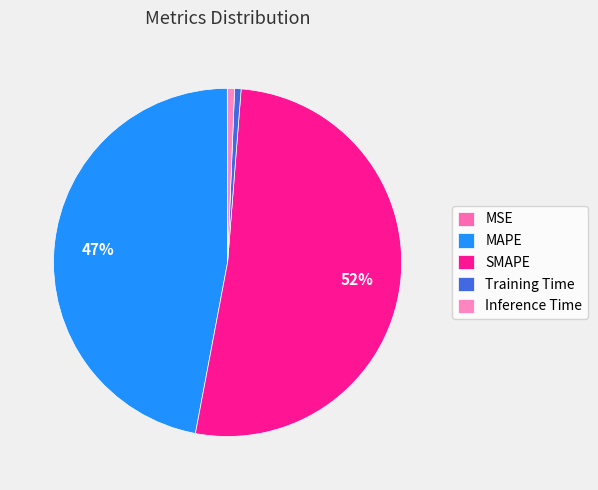

Does any single category account for the majority?

Yes